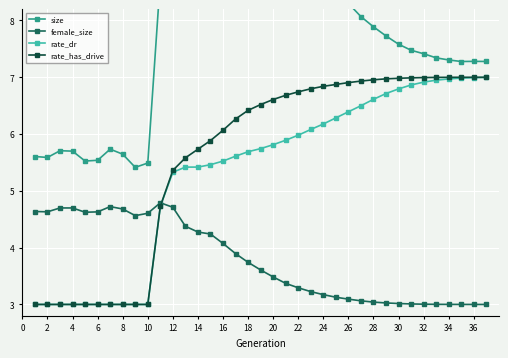

True or false: female_size has more than 2 interior local peaks.

True